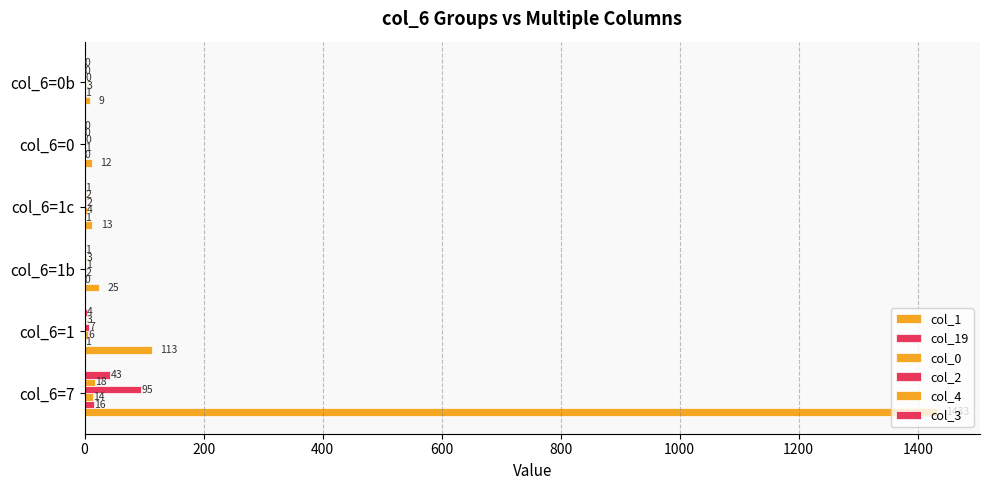

How many series are shown in this chart?

6